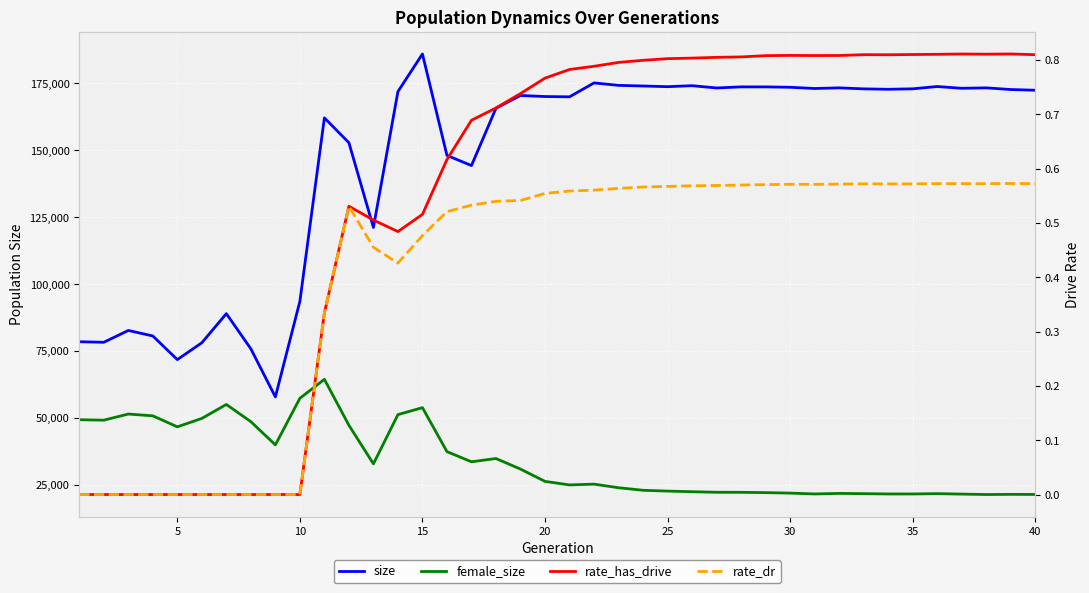

How many positive values does the rate_has_drive series have?

30